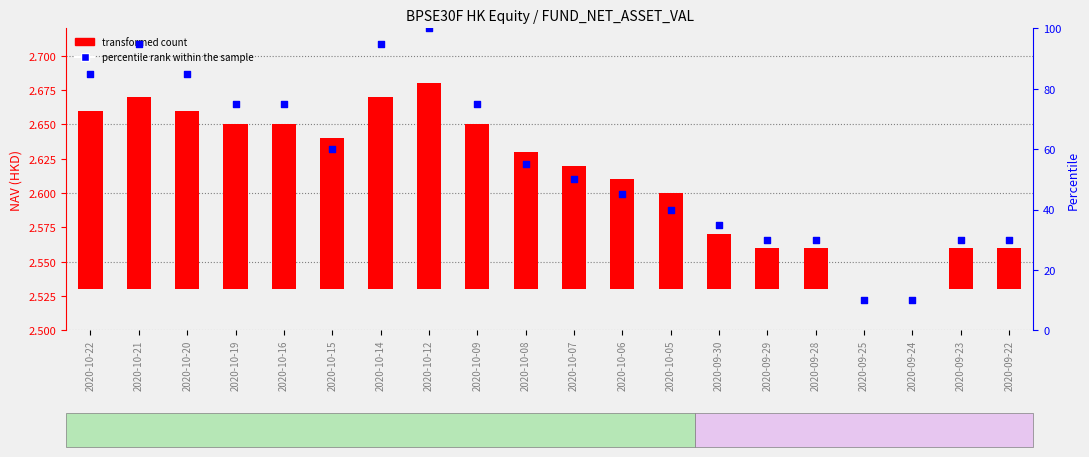

Which series contains the lowest Y value?

transformed count